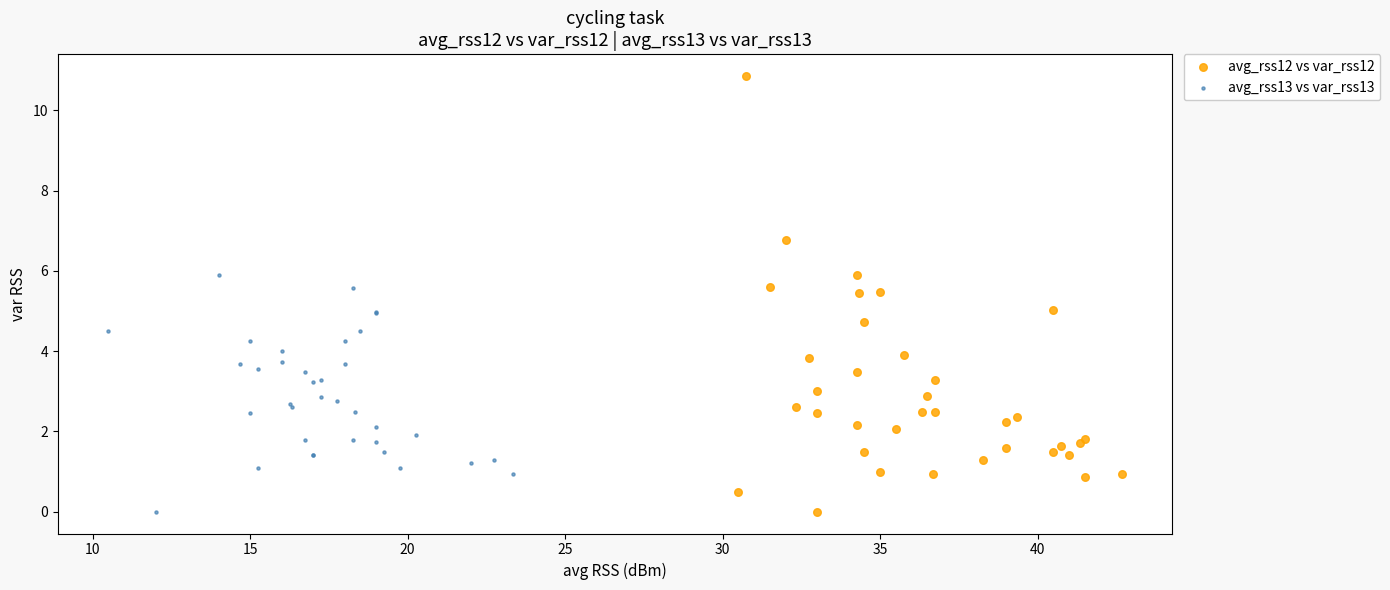

What are all the series names shown in the legend?

avg_rss12 vs var_rss12, avg_rss13 vs var_rss13